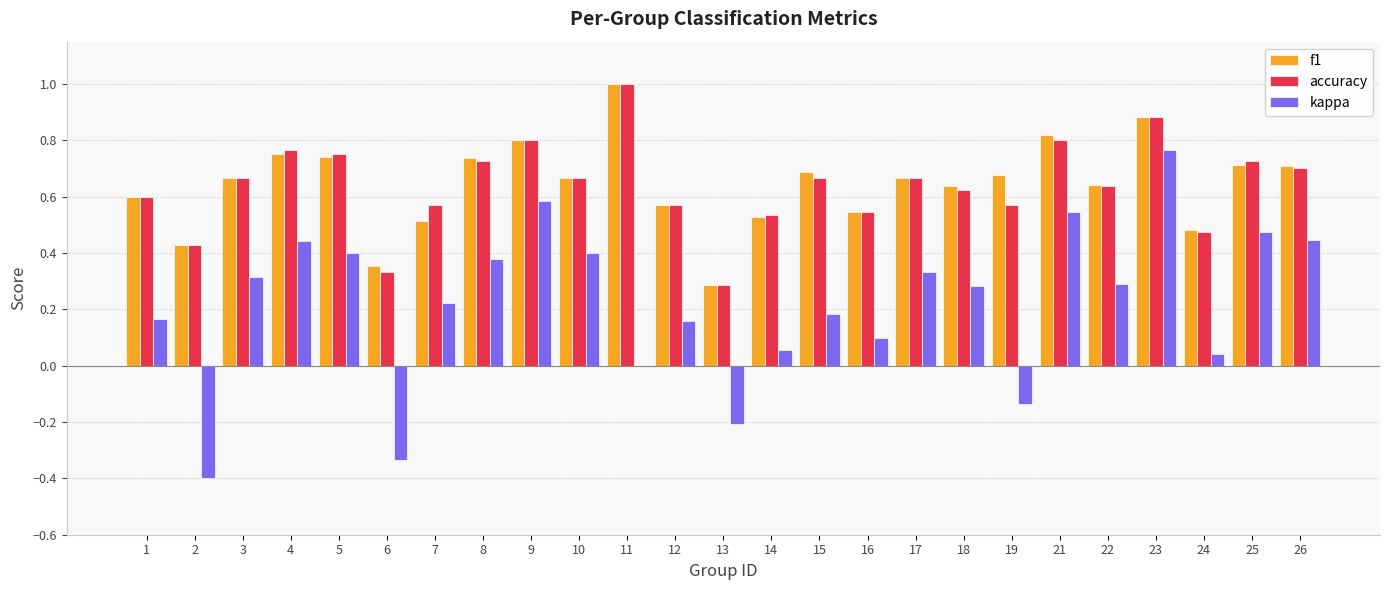

What are all the series names shown in the legend?

f1, accuracy, kappa